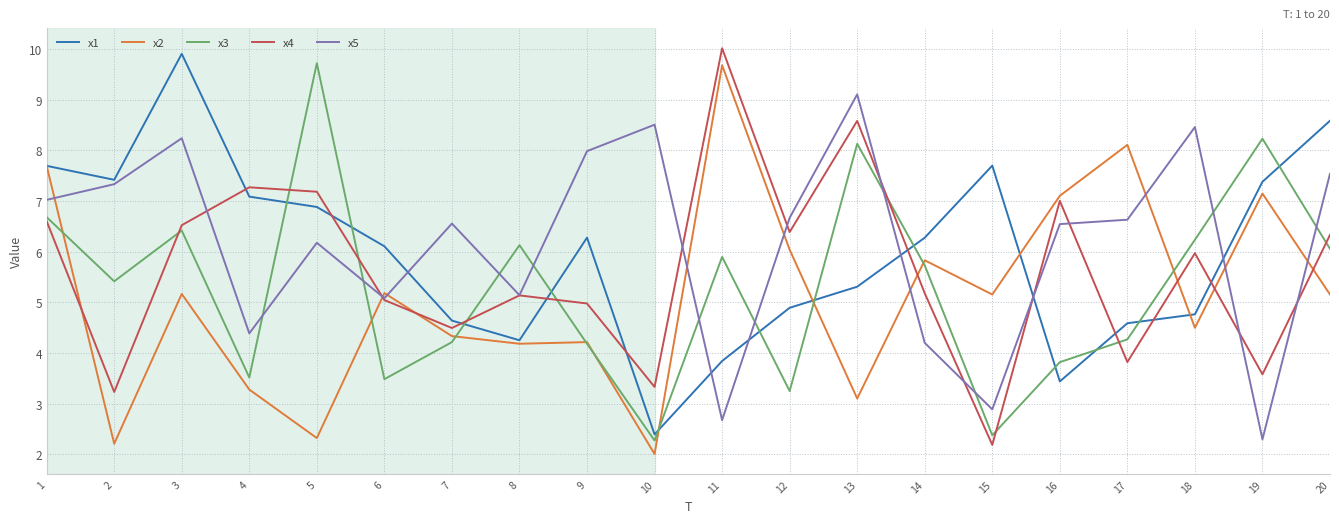

What is the minimum value shown in the chart?

2.0